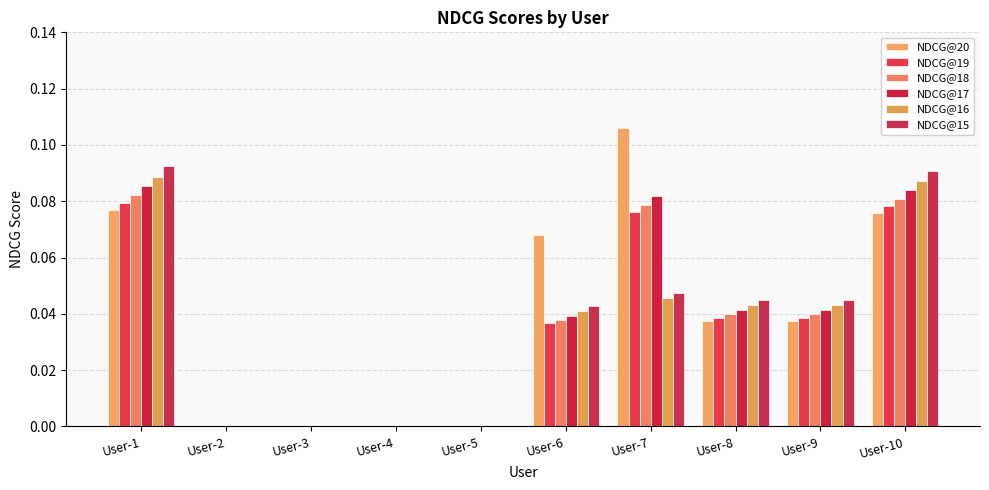

At which category is the sum across all series the highest?

User-1